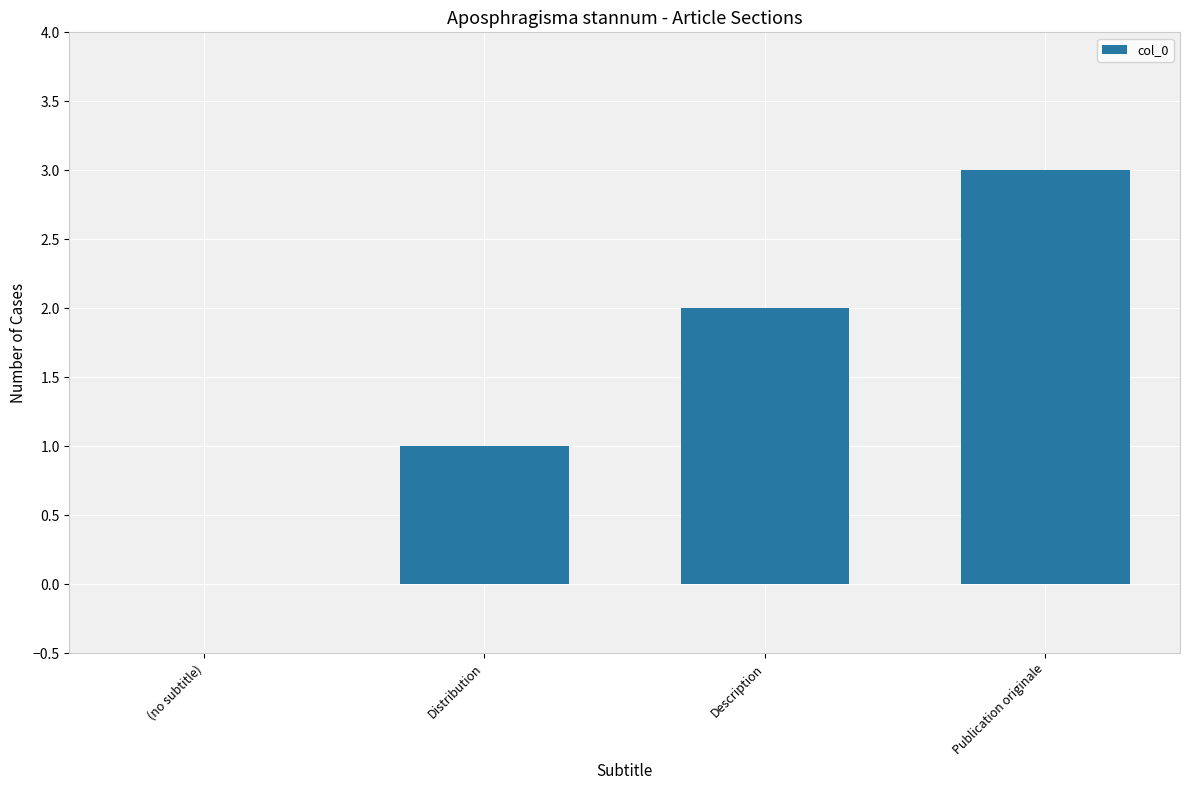

Is it true that the value at (no subtitle) is 0?

True